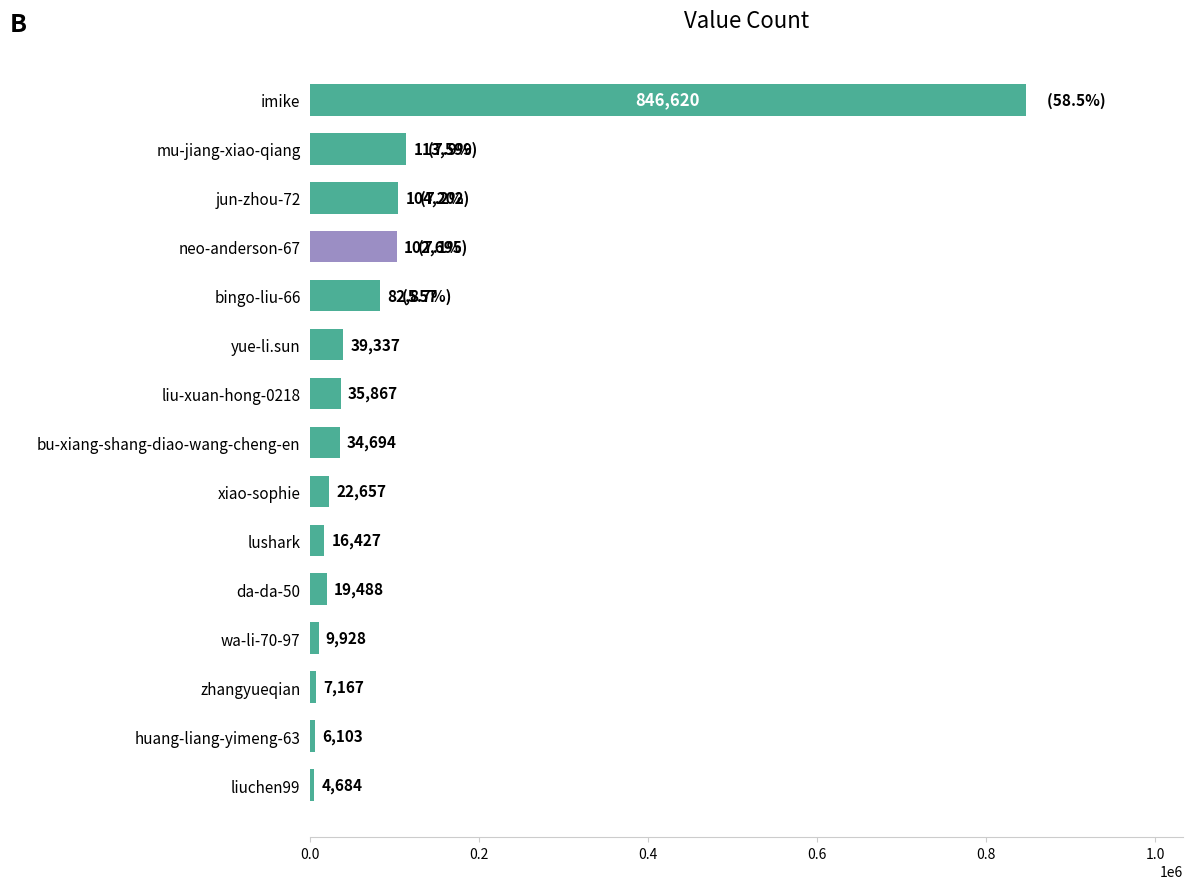

What is the minimum value shown in the chart?

4684